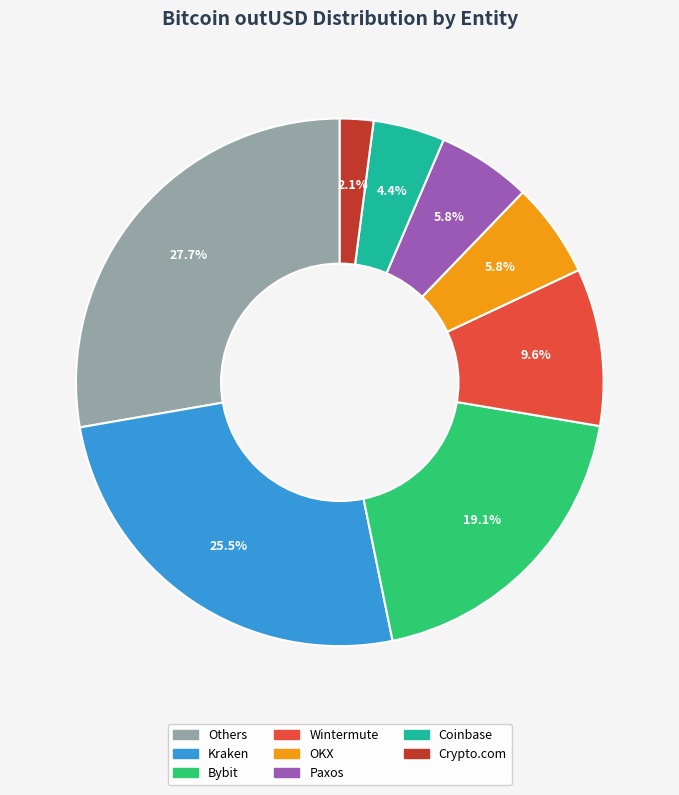

Is there any slice that represents more than half of the pie?

No